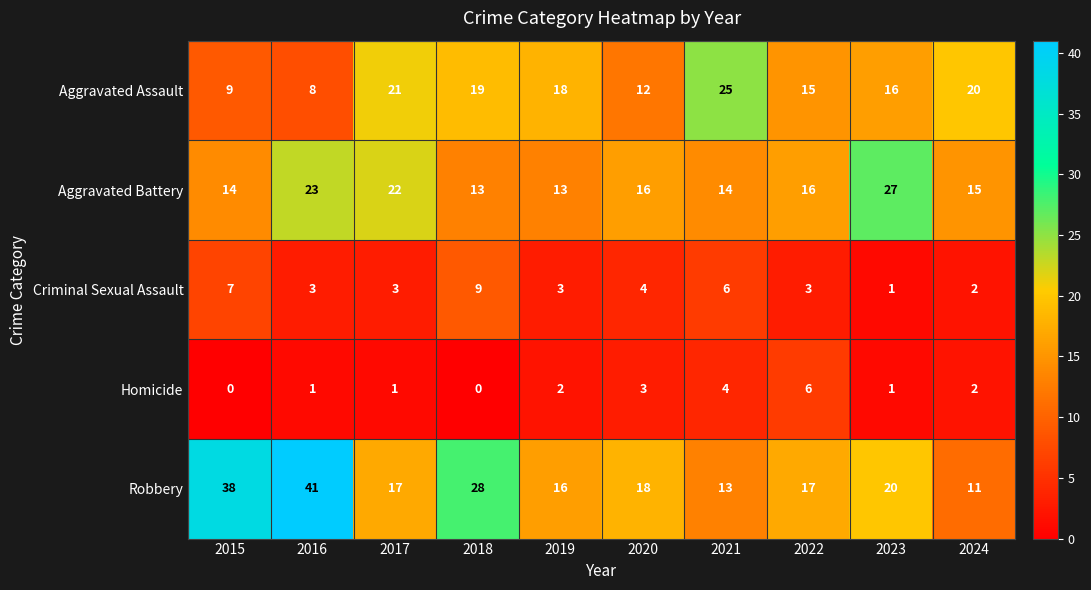

True or false: Homicide has a value of 1 at 2016.

True